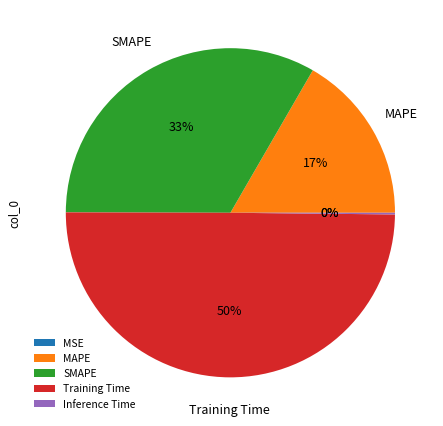

To the nearest percent, what is the average slice percentage?

20%